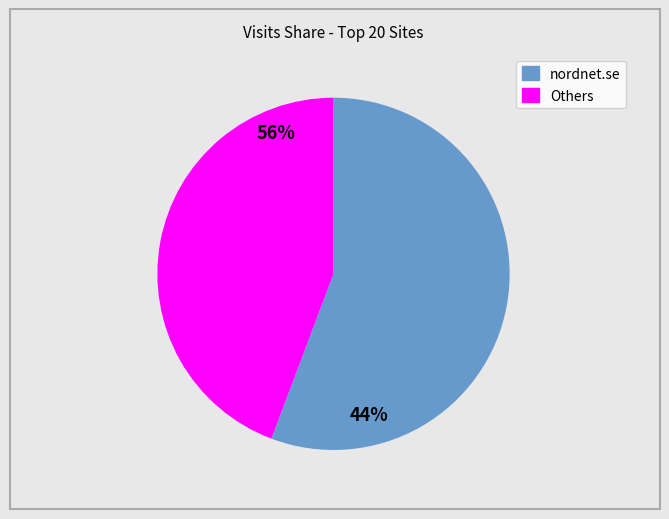

How many segments does this pie chart have?

2